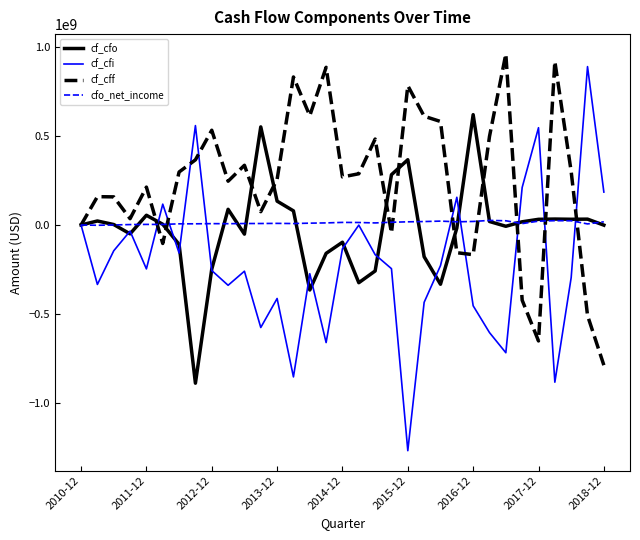

Which series has the widest spread of values?

cf_cfi